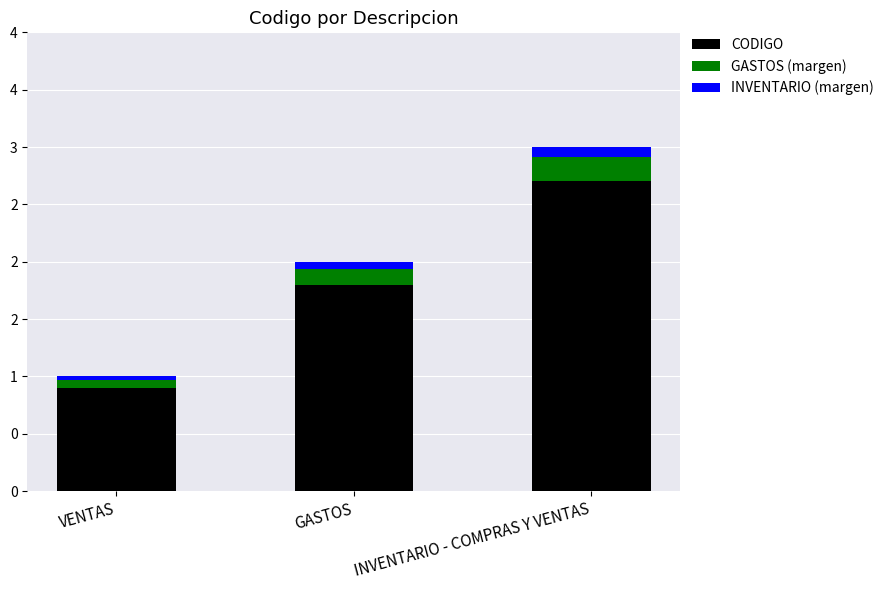

What are all the series names shown in the legend?

CODIGO, GASTOS (margen), INVENTARIO (margen)